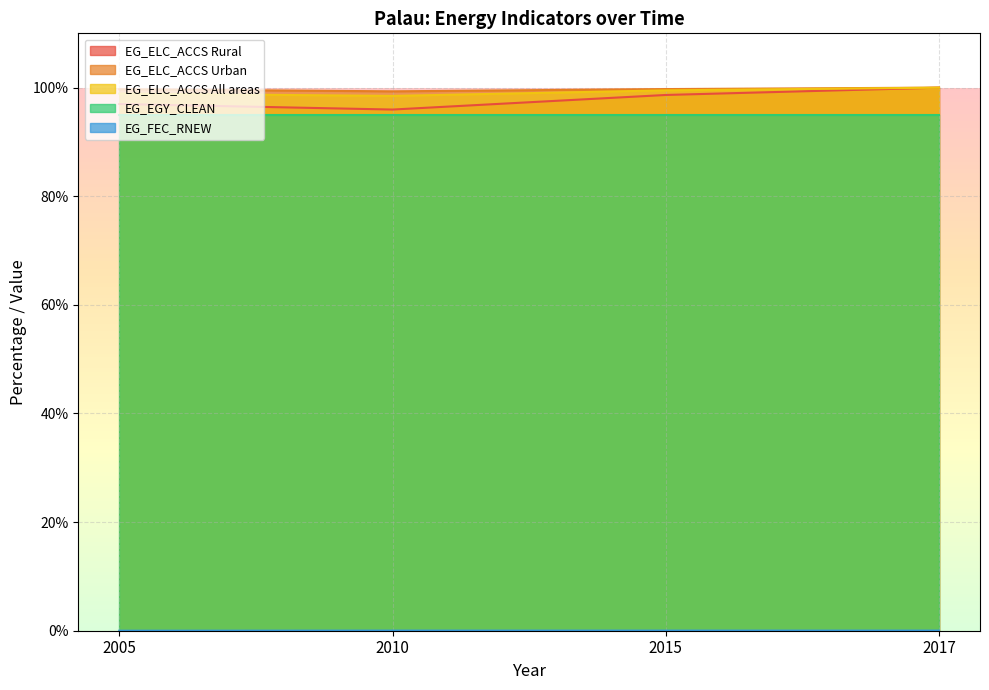

True or false: EG_FEC_RNEW has more than 2 interior local peaks.

False